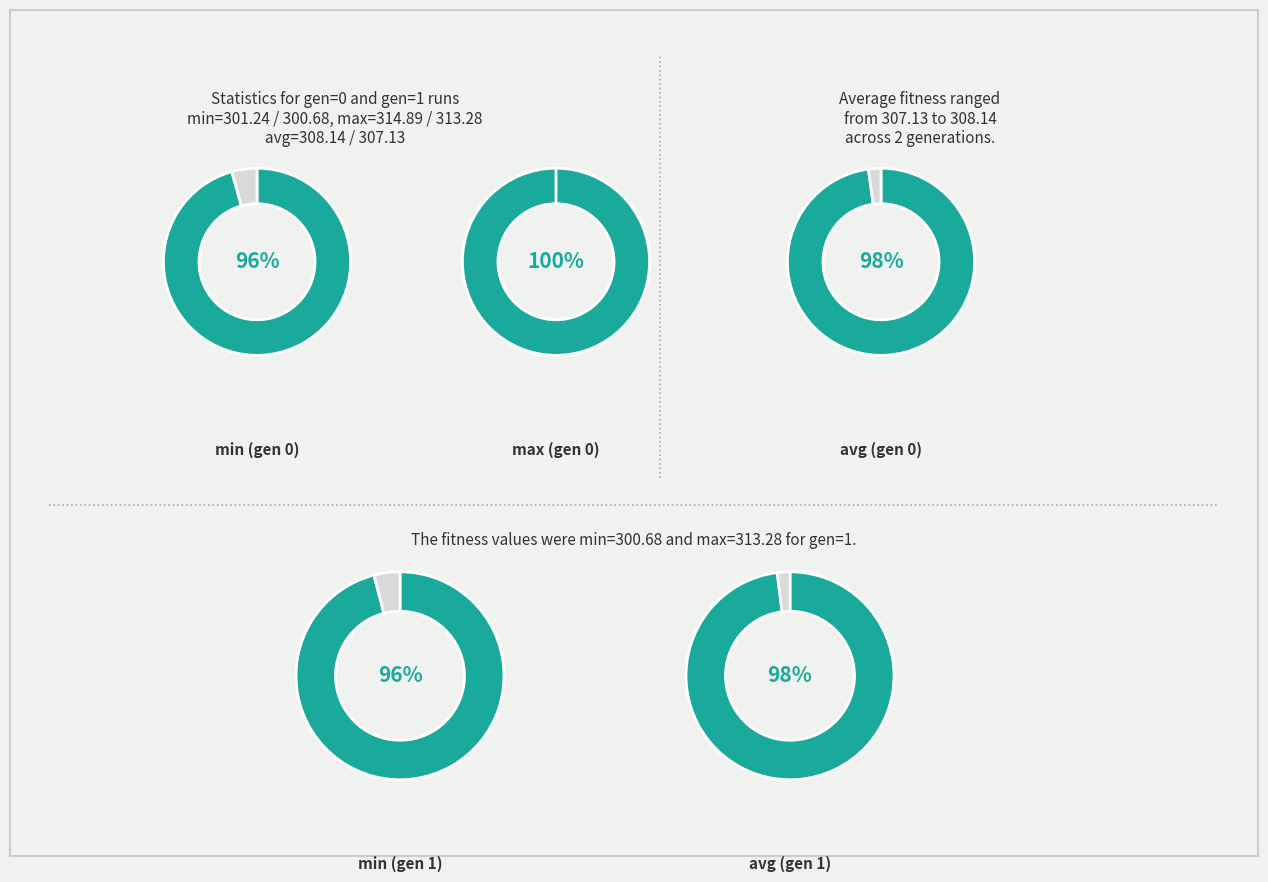

Does gen 0 account for over 50% of the chart?

Yes